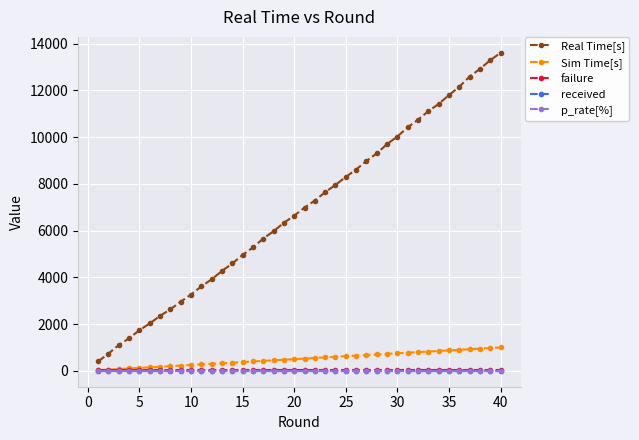

Count the failure values in the range 35 to 36.

39